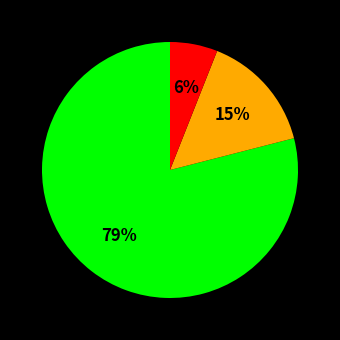

Does any single category account for the majority?

Yes